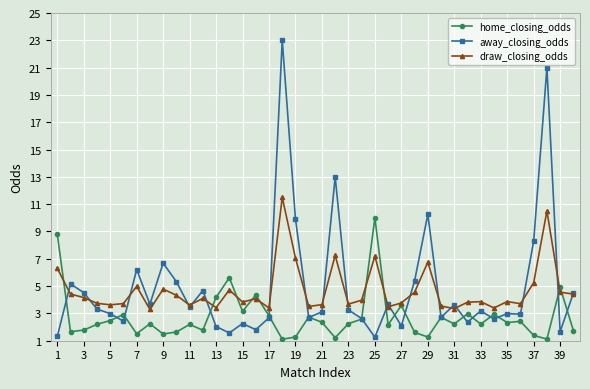

What is the value of the draw_closing_odds point at the 12th from the left?

4.1